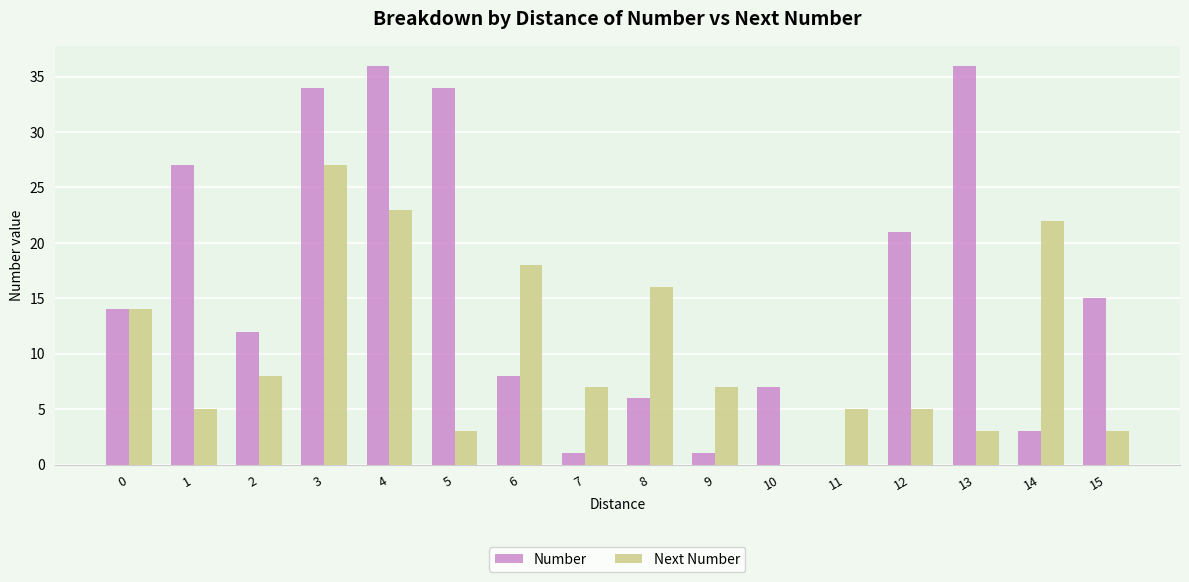

Which category has the highest value in the Next Number series?

3